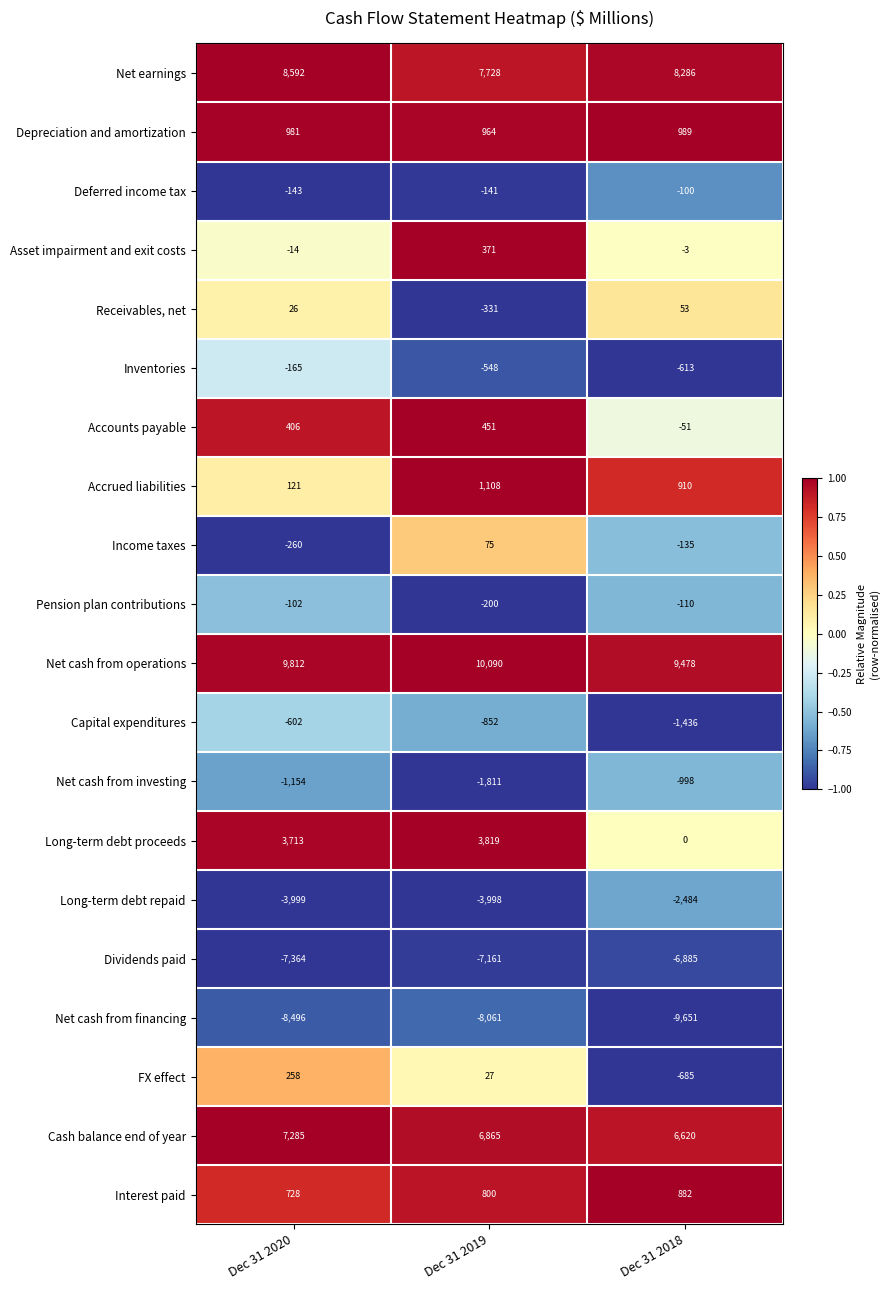

At how many categories does at least one series exceed 0?

3